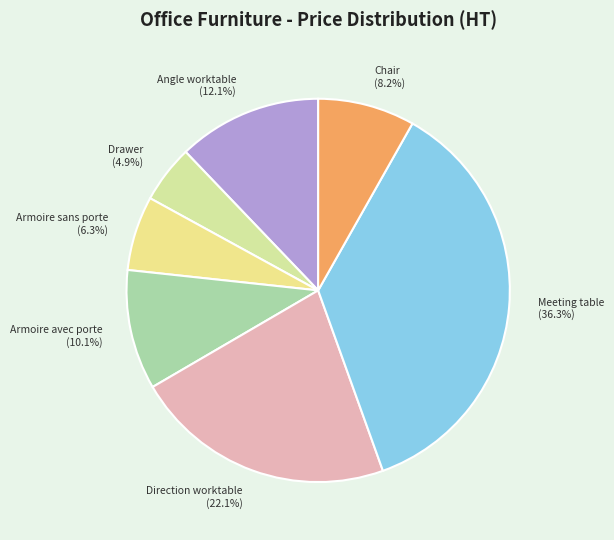

Is the sum of Drawer and Direction worktable greater than half?

No